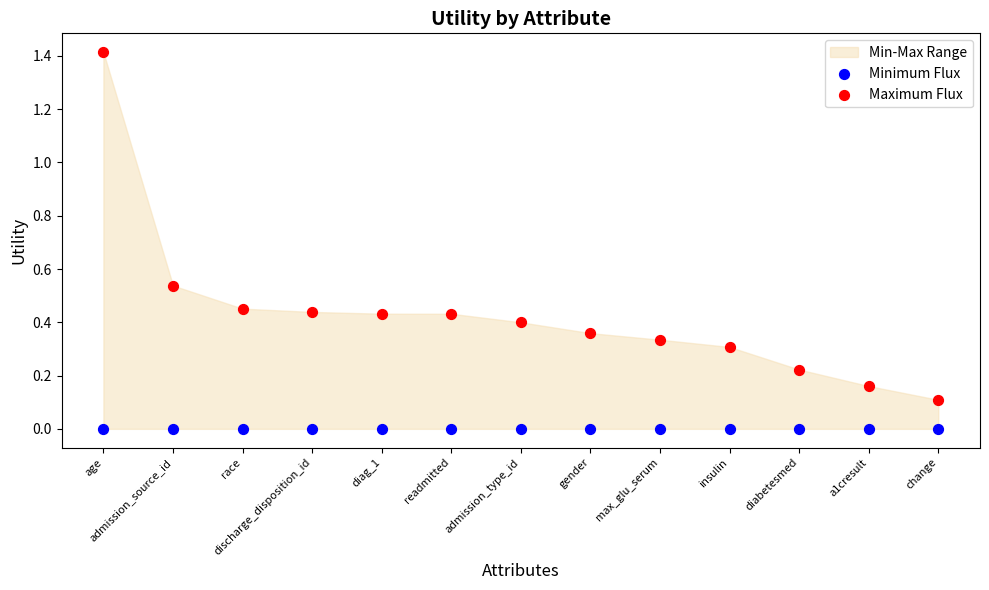

Which series contains the highest Y value?

Maximum Flux